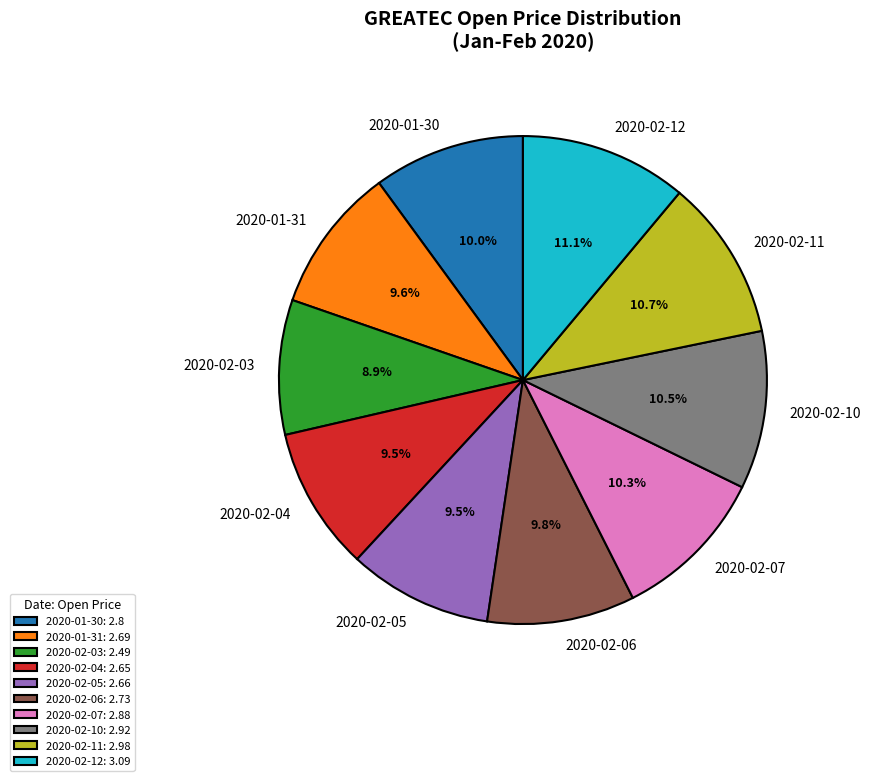

How many segments does this pie chart have?

10